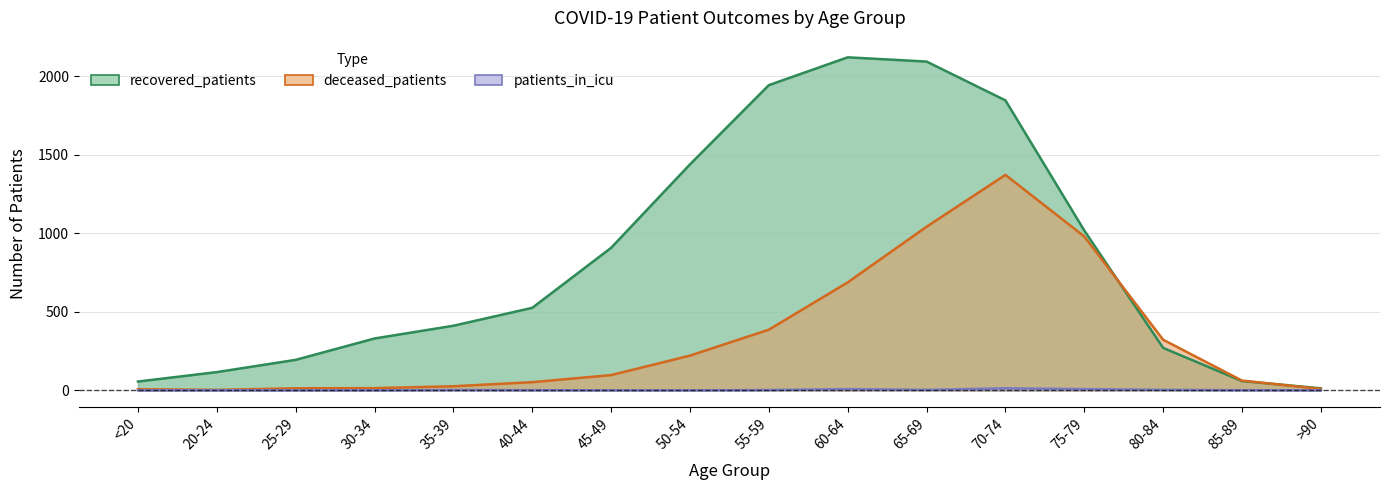

How many values in the patients_in_icu series are below 1?

7